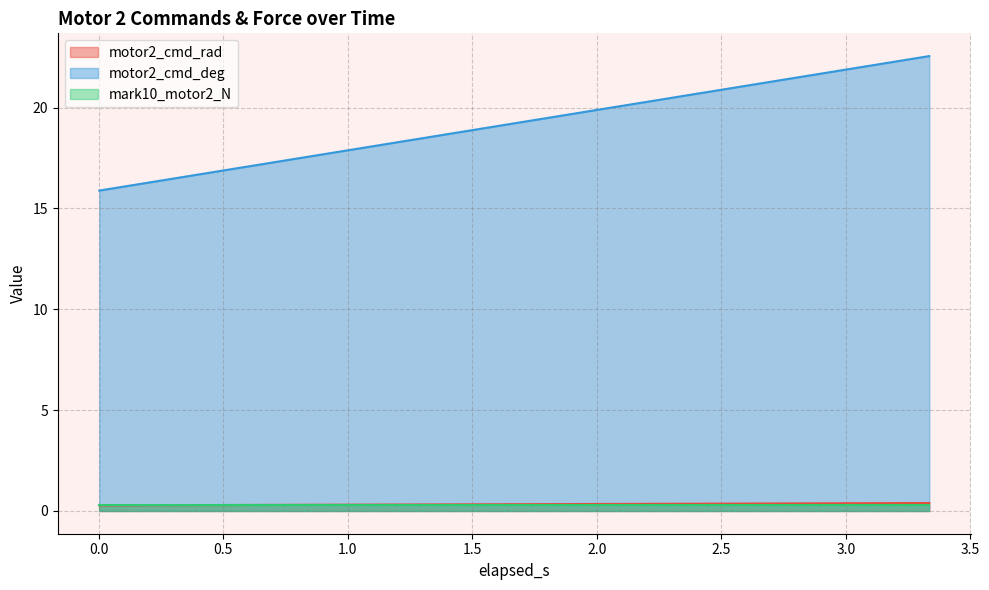

What is the highest value of the motor2_cmd_rad series?

0.4